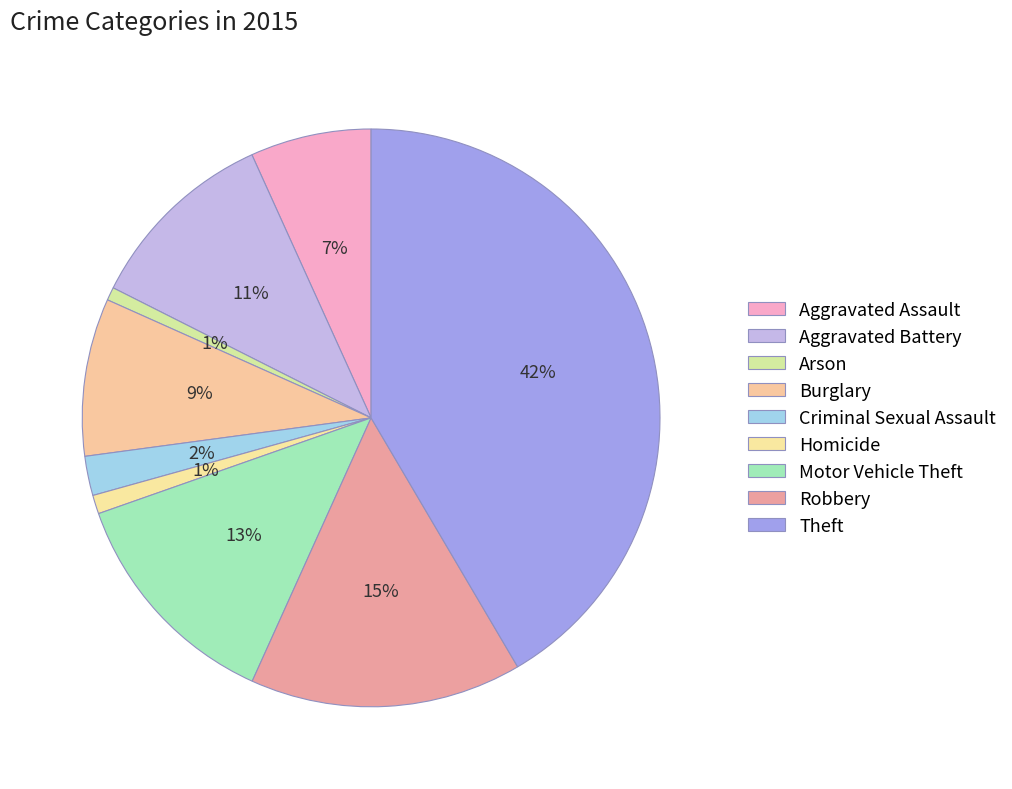

To the nearest percent, what is the difference between the largest and smallest slice percentages?

41%